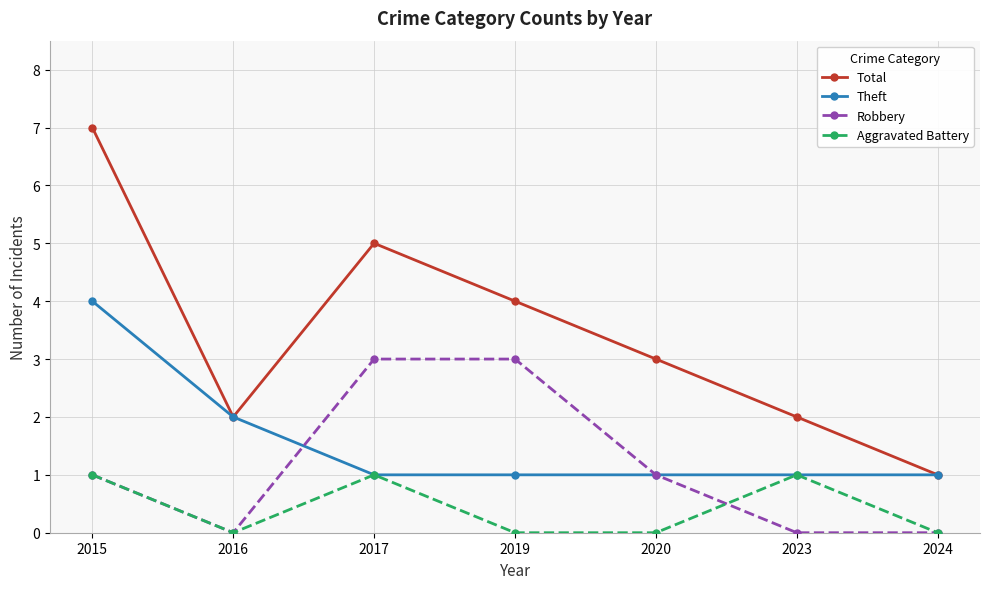

What is the total value across all series at 2020?

5